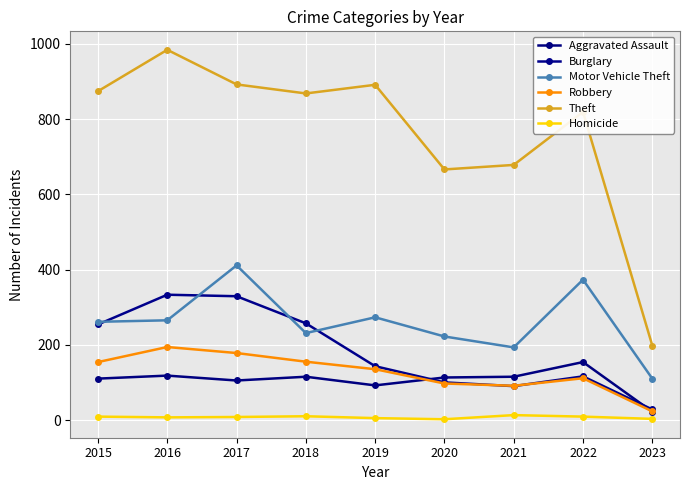

How many lines are shown in the chart?

6